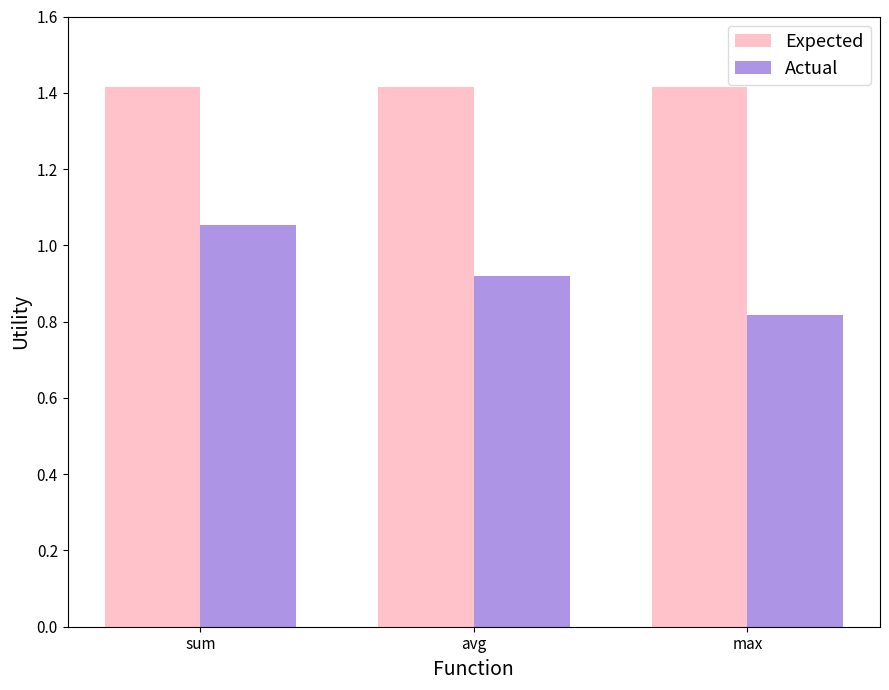

List the series in order of their overall mean, lowest first.

Actual, Expected